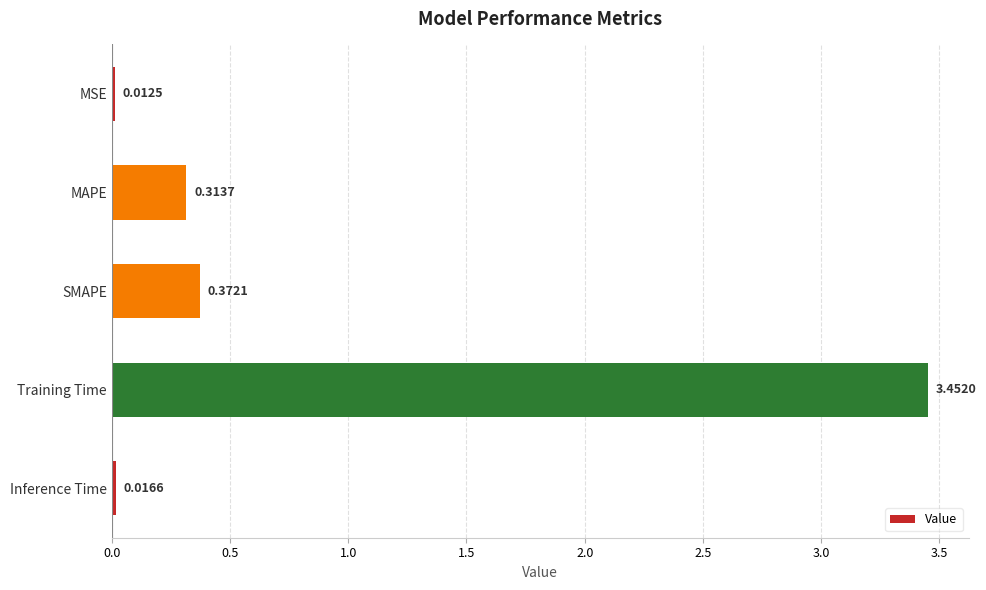

How many series are shown in this chart?

1